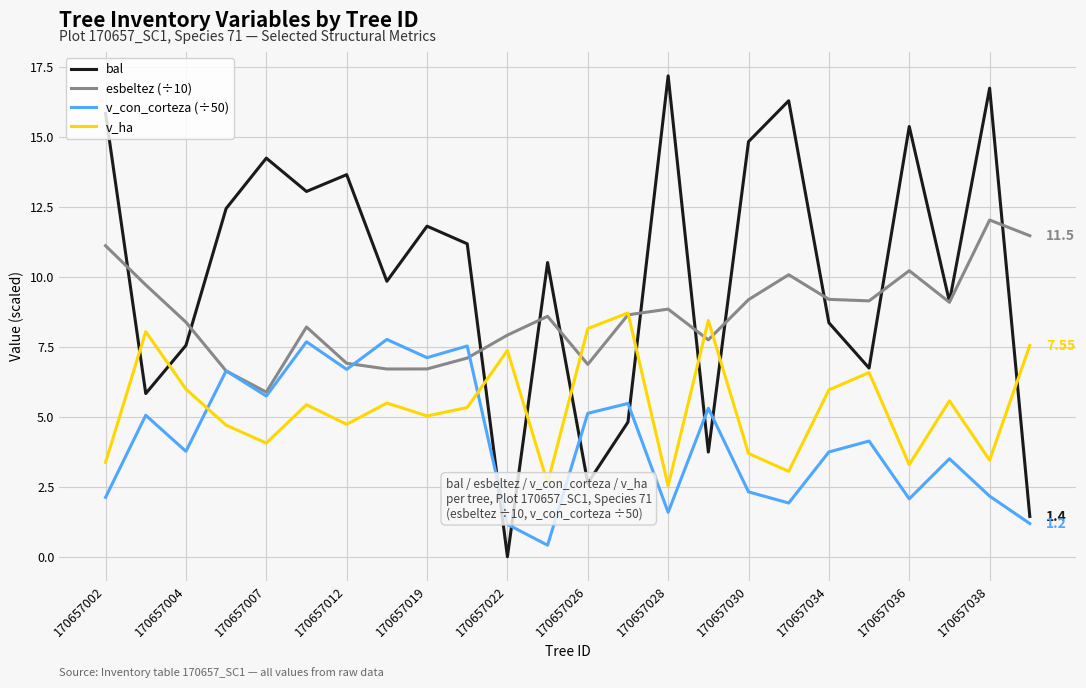

Rank the series by their average value, from lowest to highest.

v_con_corteza (÷50), v_ha, esbeltez (÷10), bal